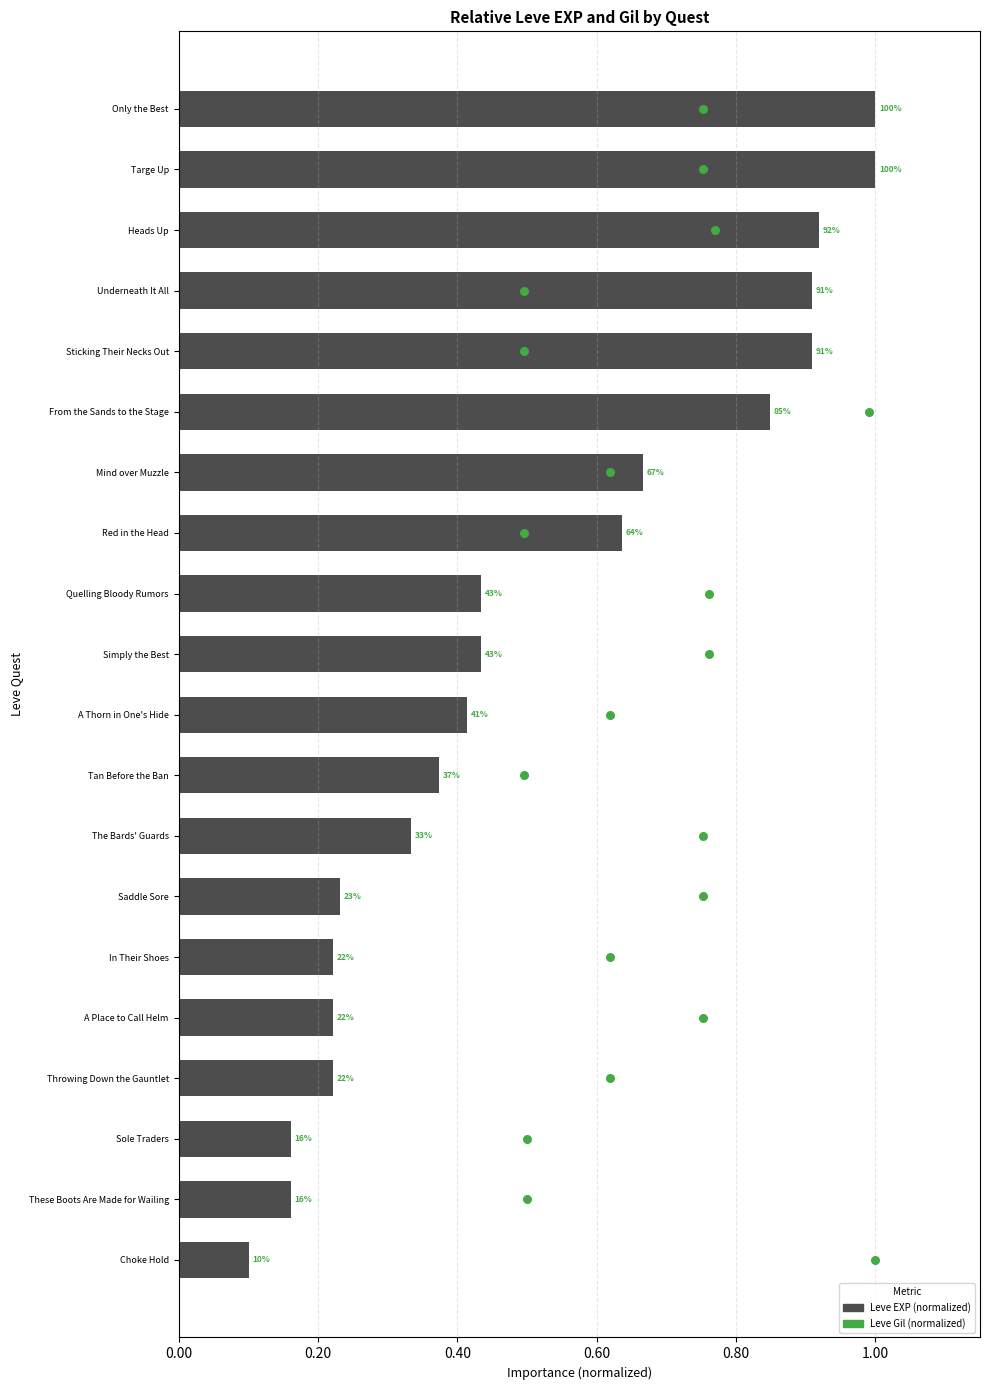

Is the value of Leve EXP at 9 greater than the value of Leve Gil (normalized) at 7?

No